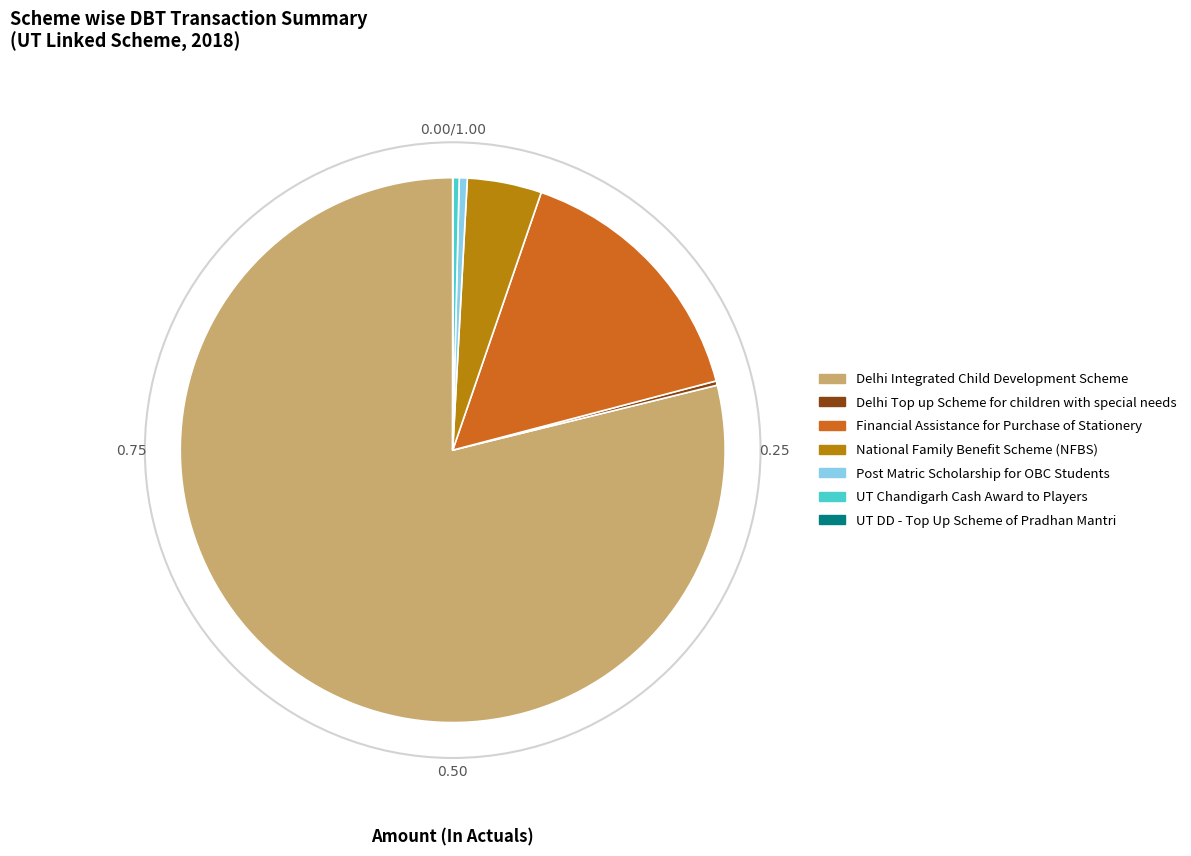

What is the largest slice in the pie chart?

Delhi Integrated Child Development Scheme